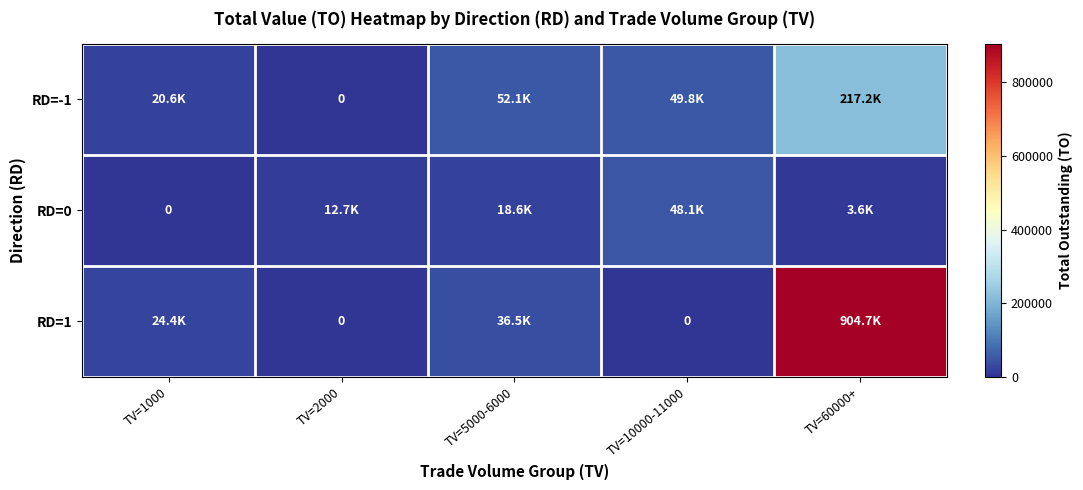

Read the RD=1 value at TV=5000-6000.

36500